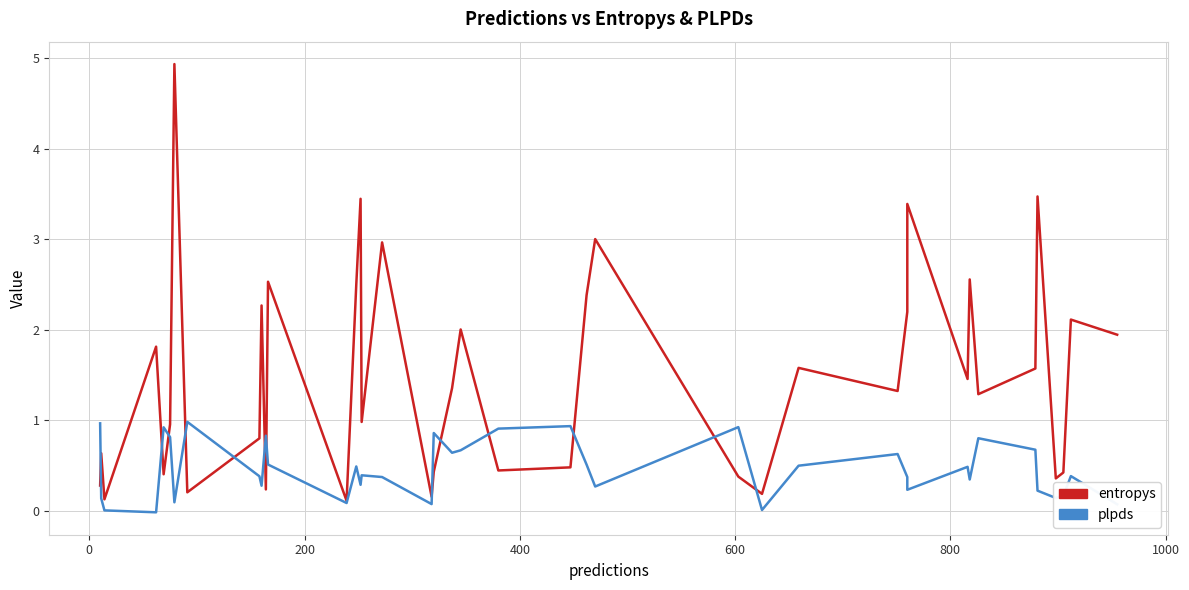

What is the value of the entropys point at the 6th from the left?

1.0